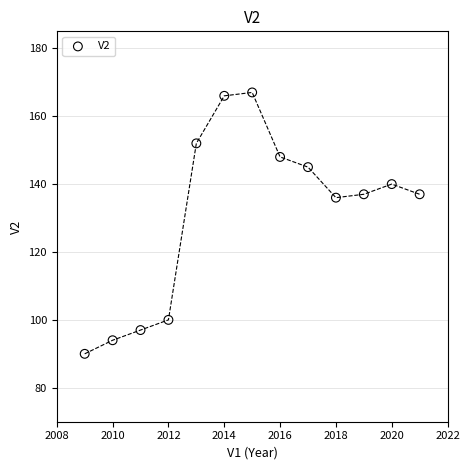

What is the range of Y values (max minus min)?

77